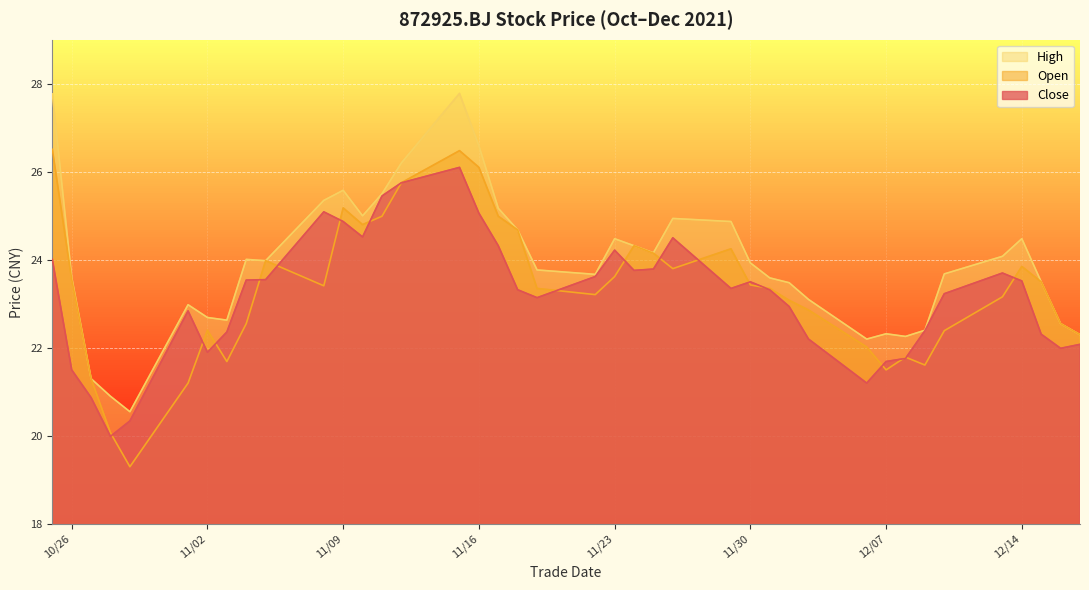

What is the minimum value shown in the chart?

19.3